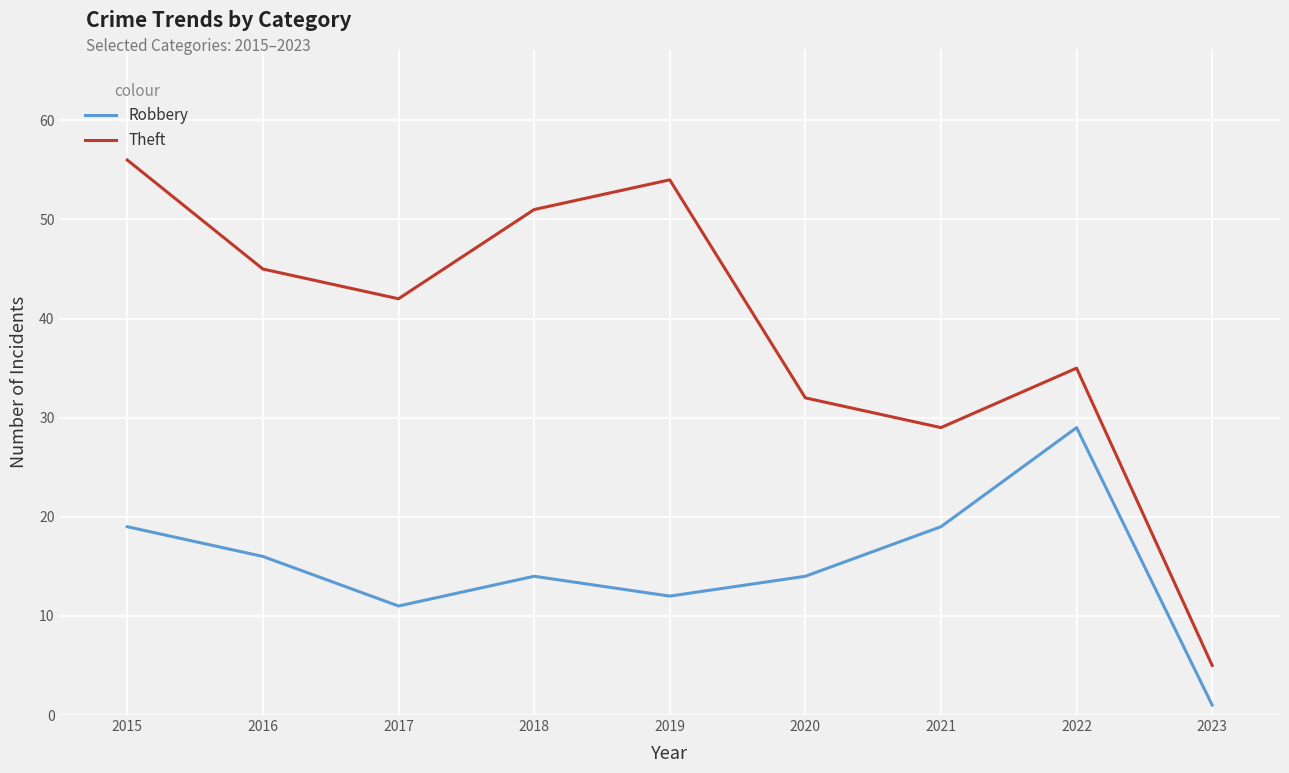

Is it true that Theft equals 77 at 2015?

False